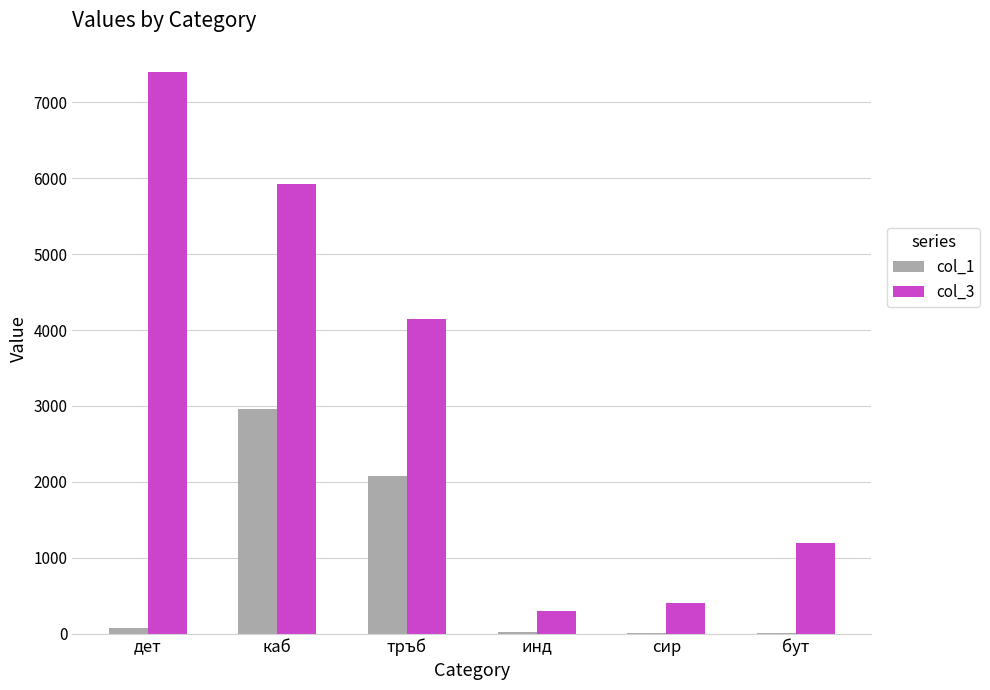

What is the sum of all col_3 values?

19364